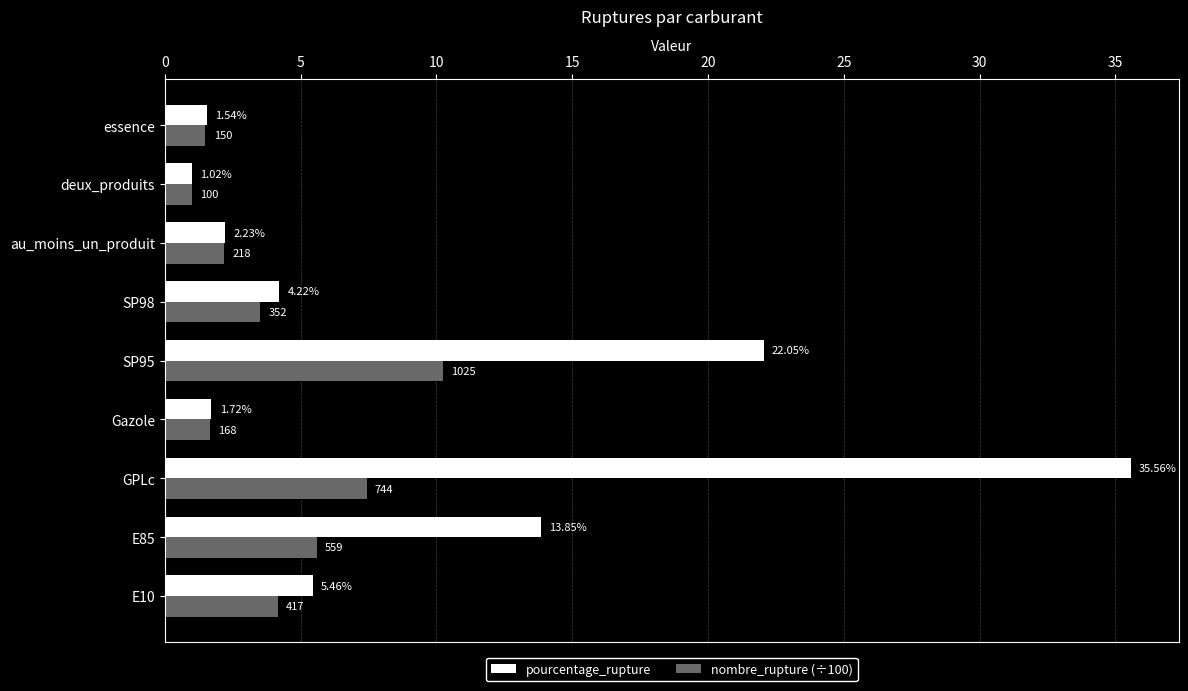

Which series has the widest spread of values?

pourcentage_rupture